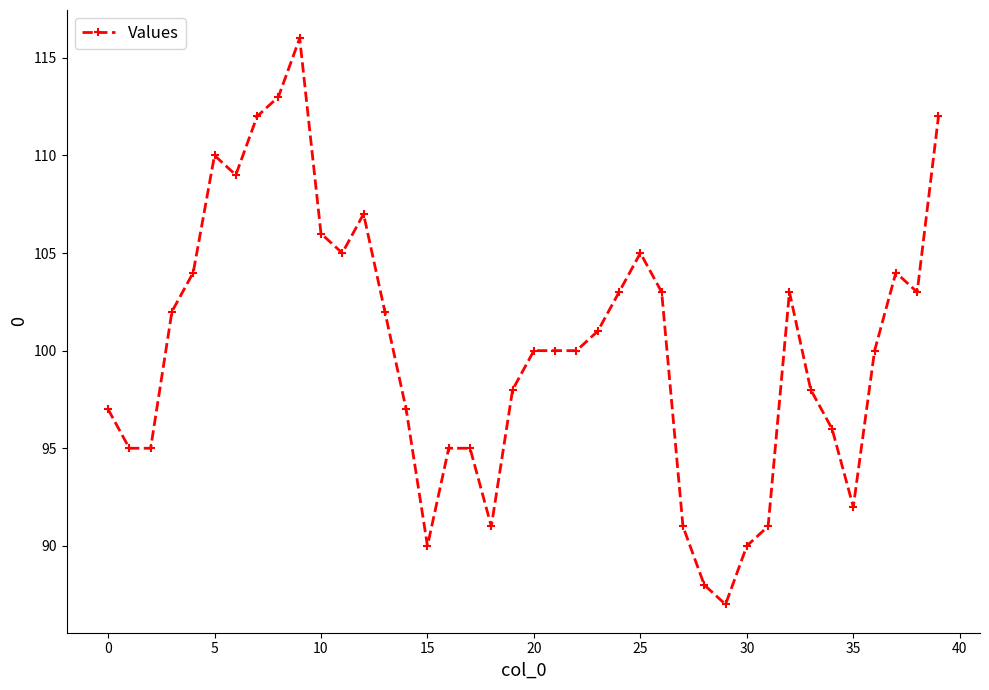

Does the chart display data point markers on the line(s)?

Yes